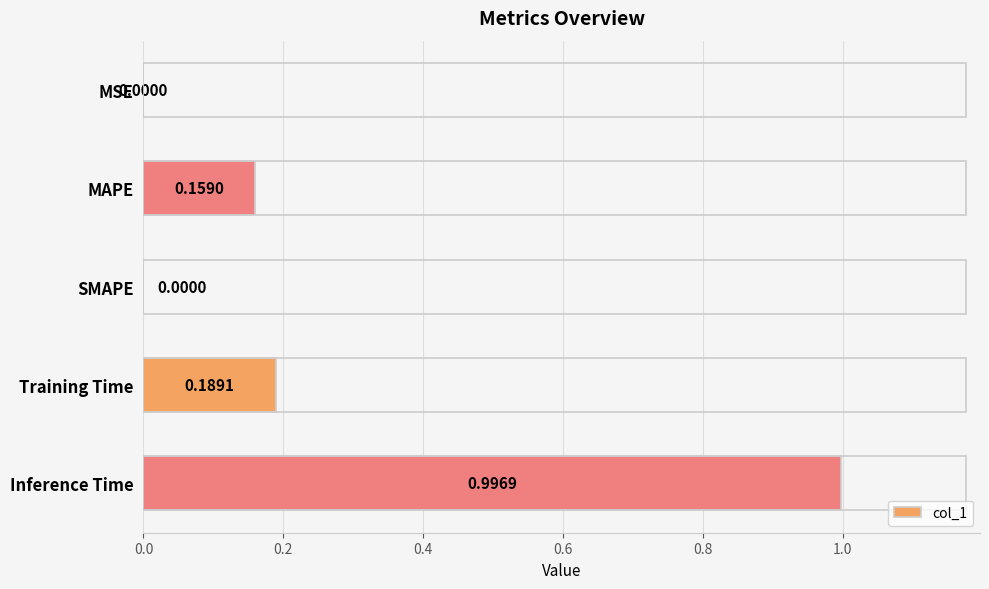

Which category has the highest value across all series?

Inference Time